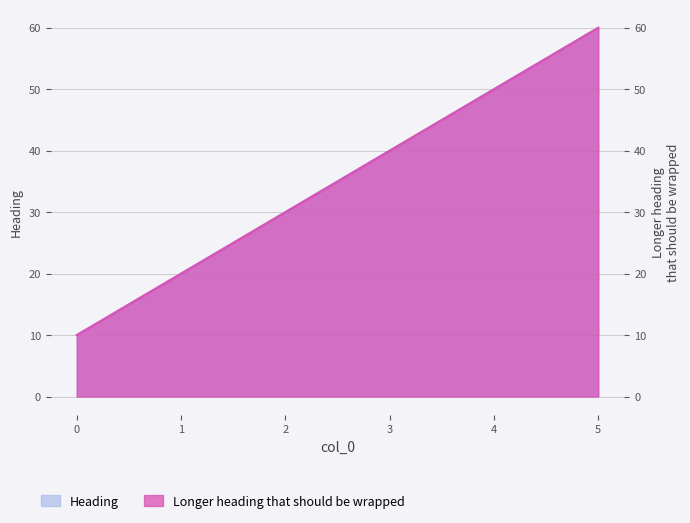

Is it true that Heading equals 30 at 2?

True